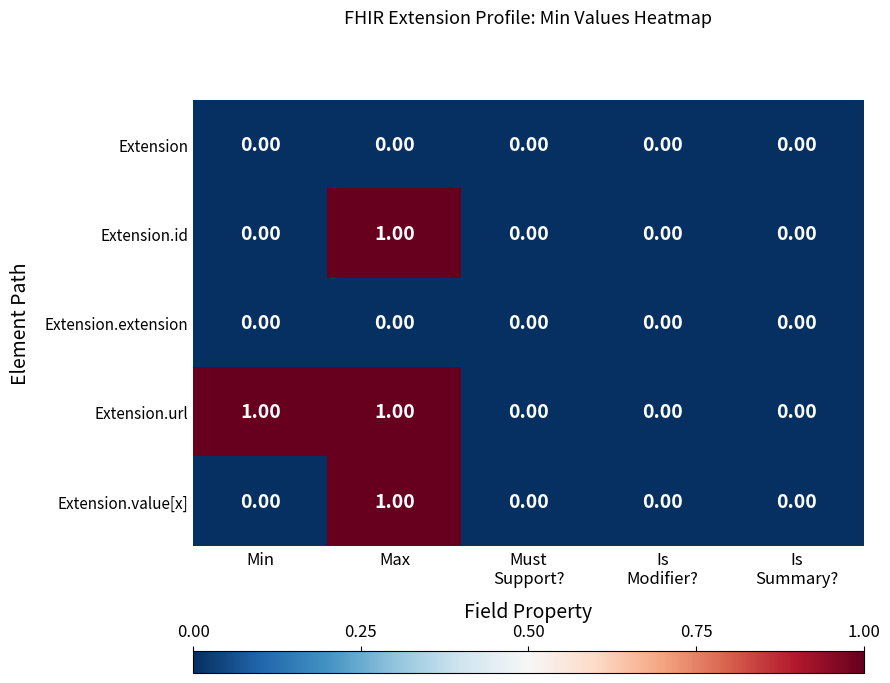

Which series has the largest total across all categories?

Extension.url